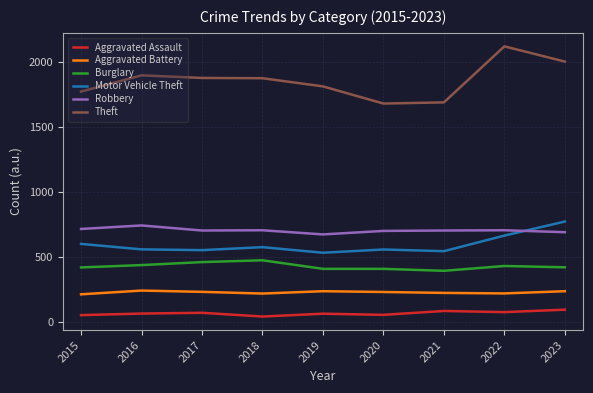

What is the difference between the maximum and minimum values in the Theft series?

440